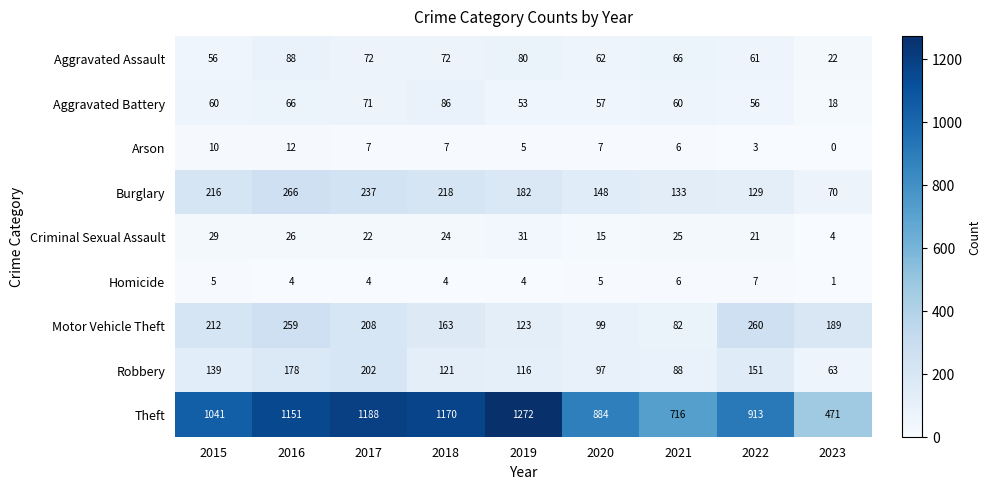

What is the highest value of the Motor Vehicle Theft series?

260